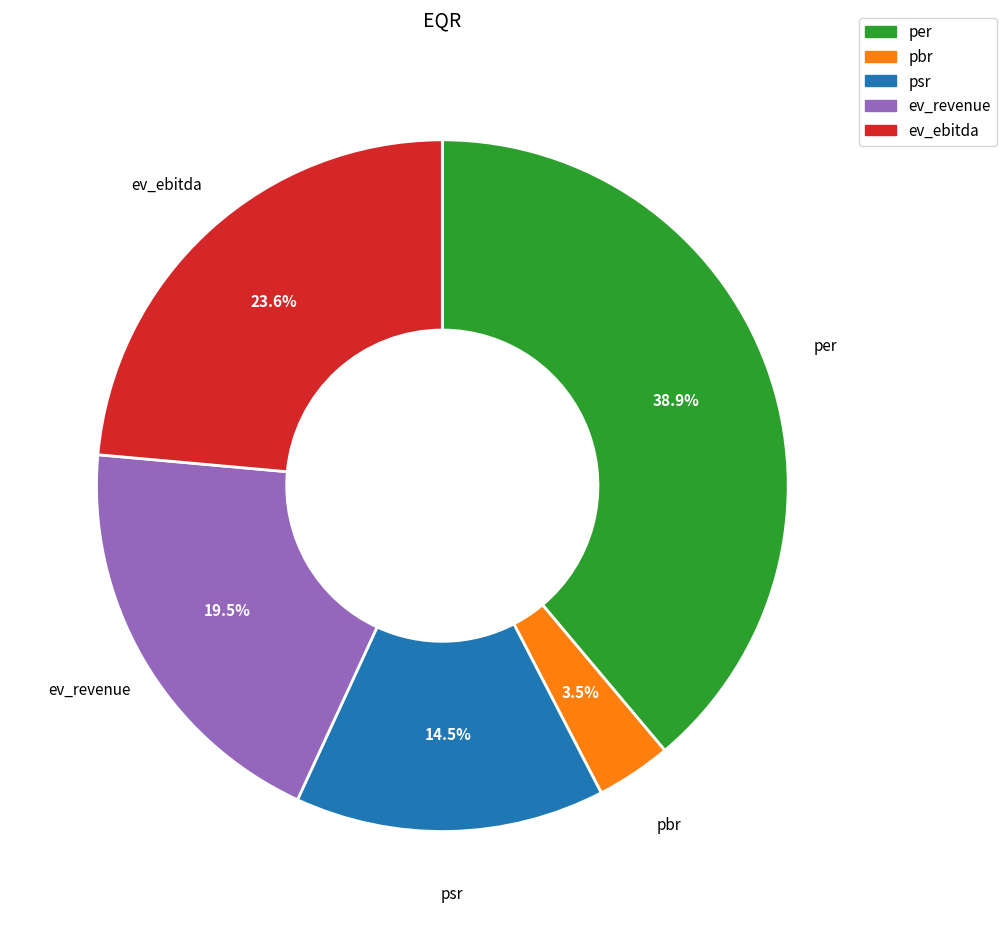

Is the sum of pbr and ev_ebitda greater than half?

No